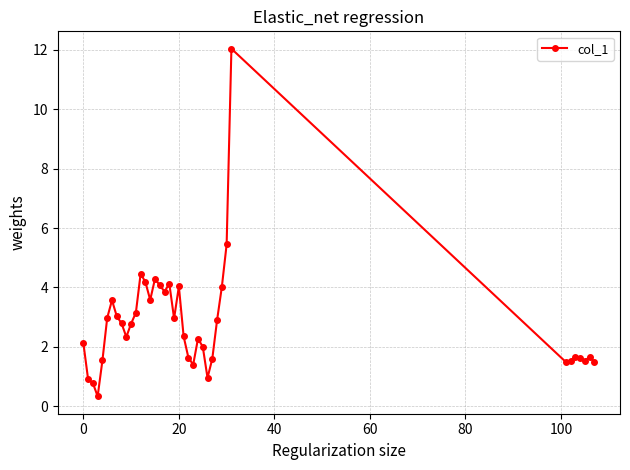

True or false: there are more than 1 points higher than both neighbors.

True